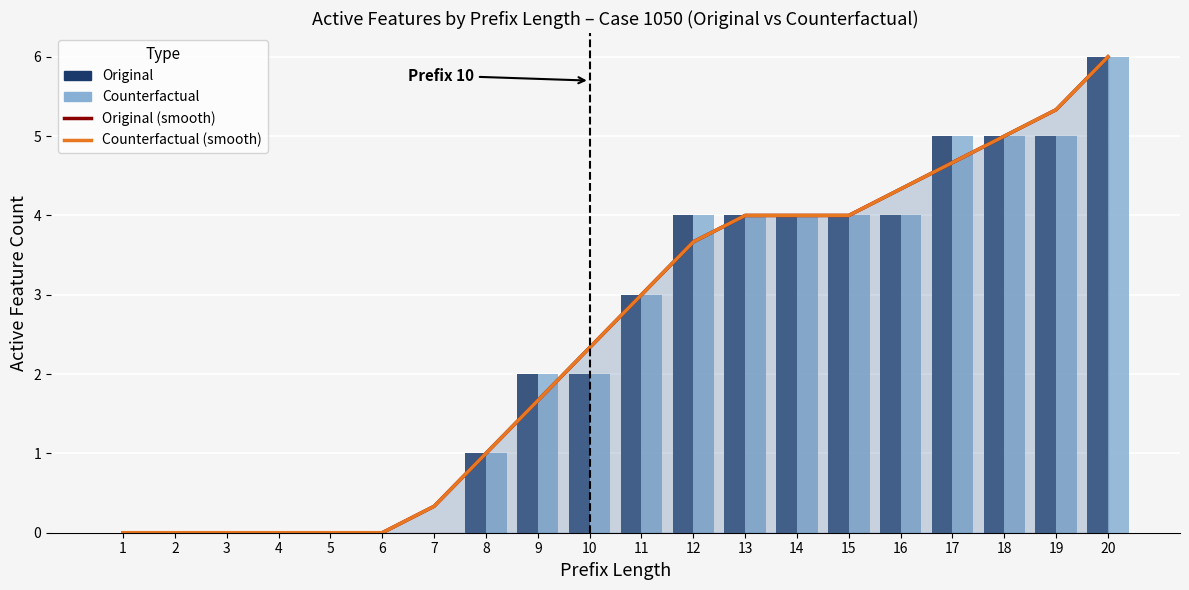

What is the difference between the maximum and minimum values in the Counterfactual (smooth) series?

6.0